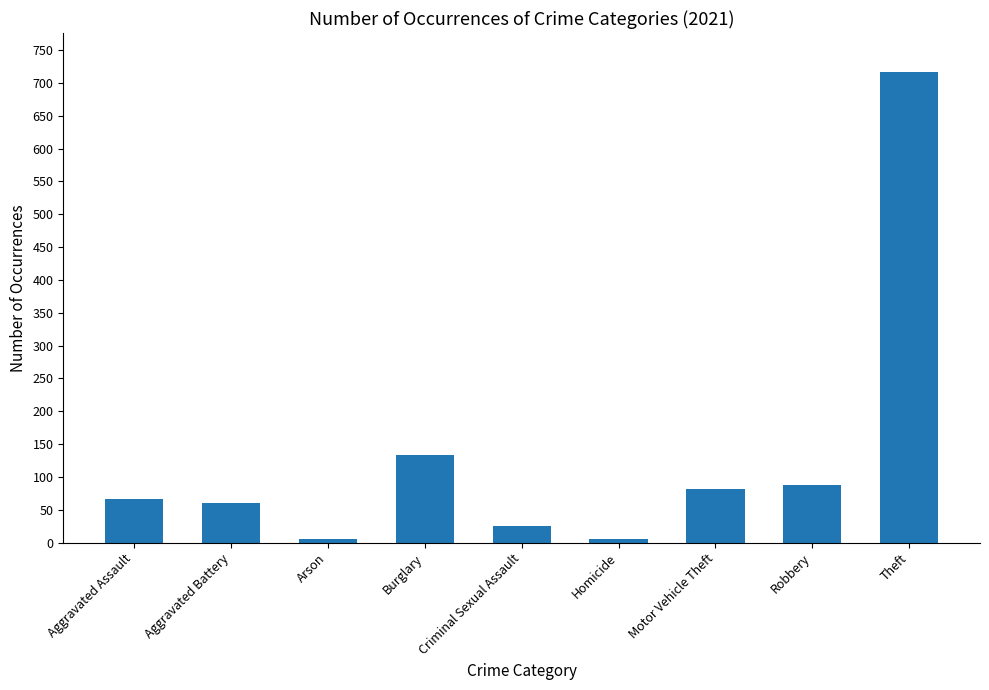

Where is the data nearest to the value 361?

Burglary